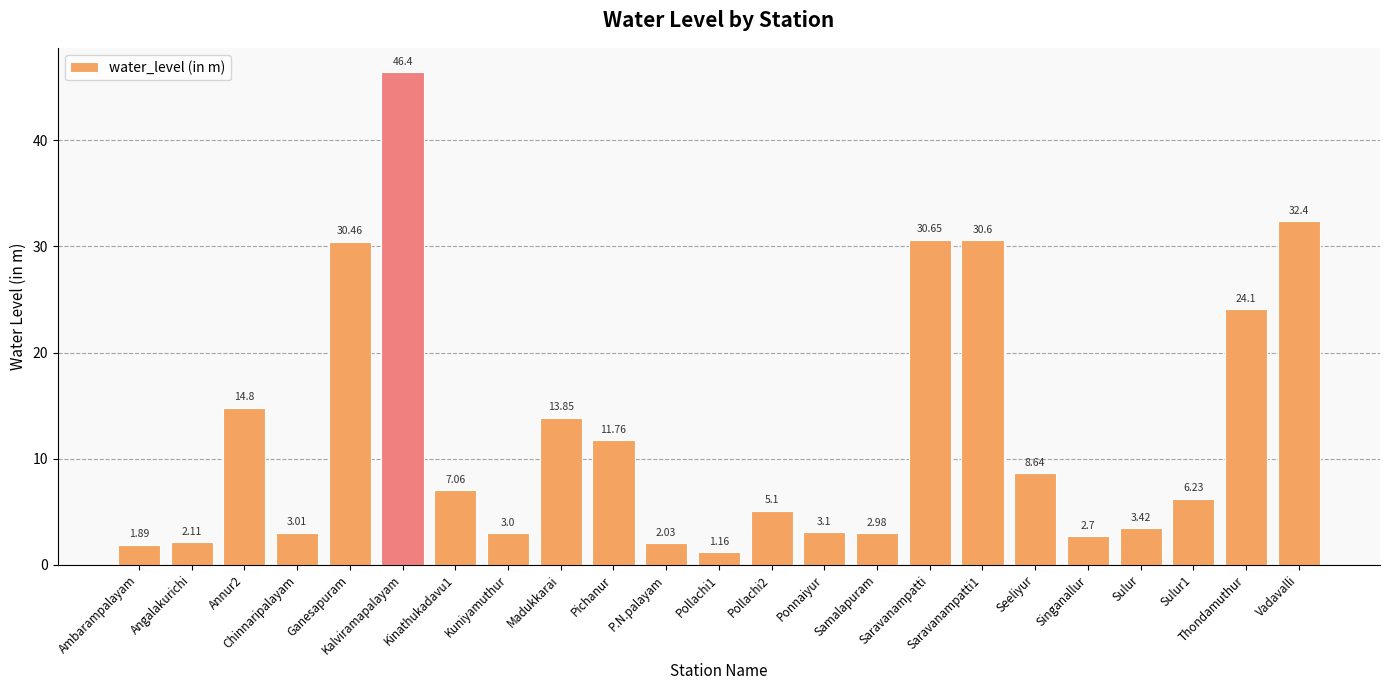

What is the difference between the maximum and second lowest values?

44.5